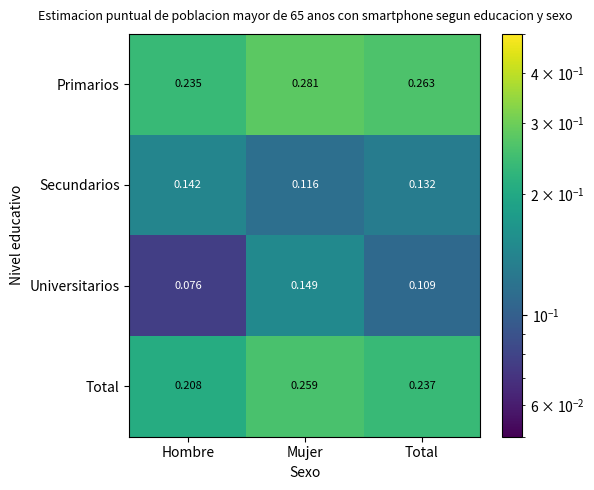

List the labels in order of Secundarios value, largest first.

Hombre, Total, Mujer